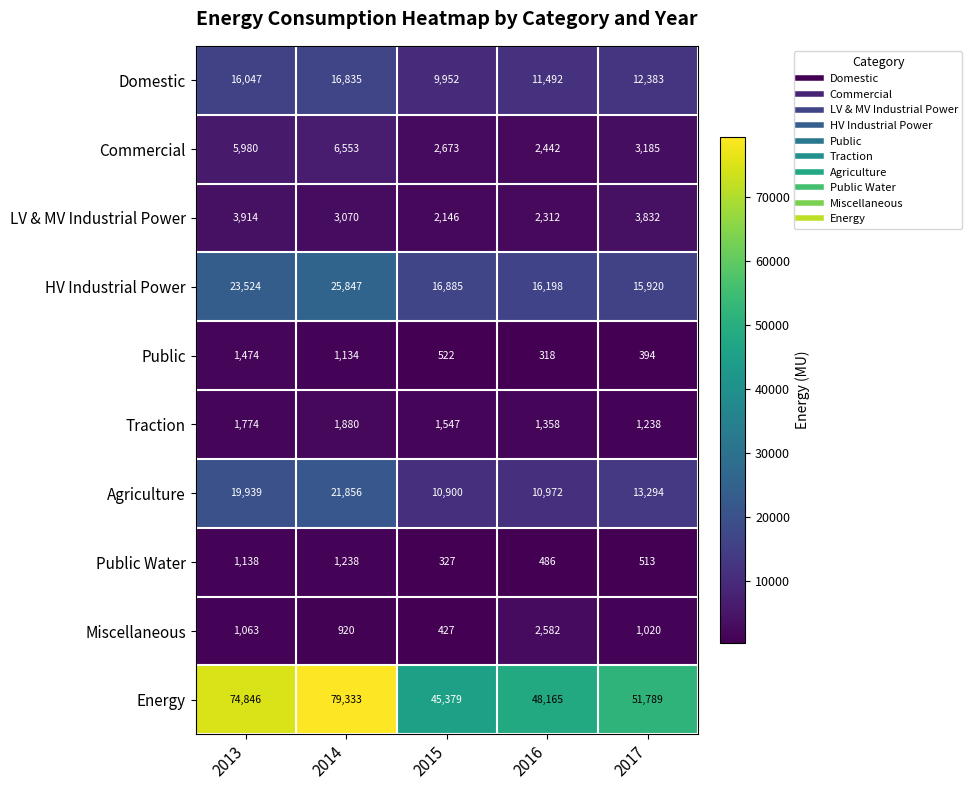

Which label corresponds to the largest value in the chart?

2014